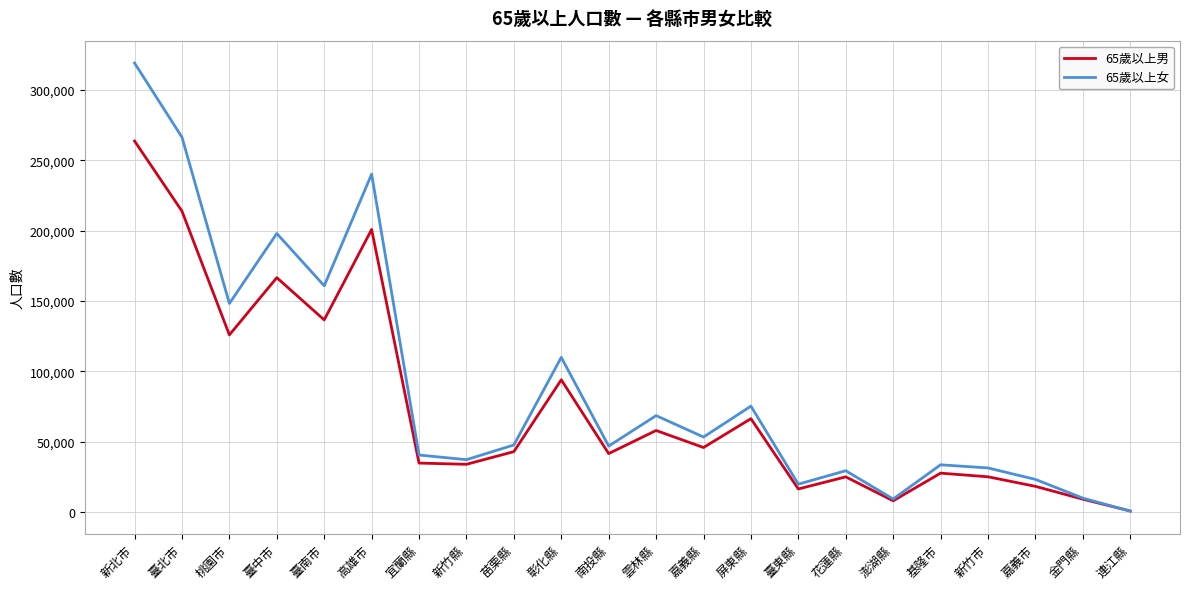

At which label does 65歲以上男 reach its minimum?

連江縣